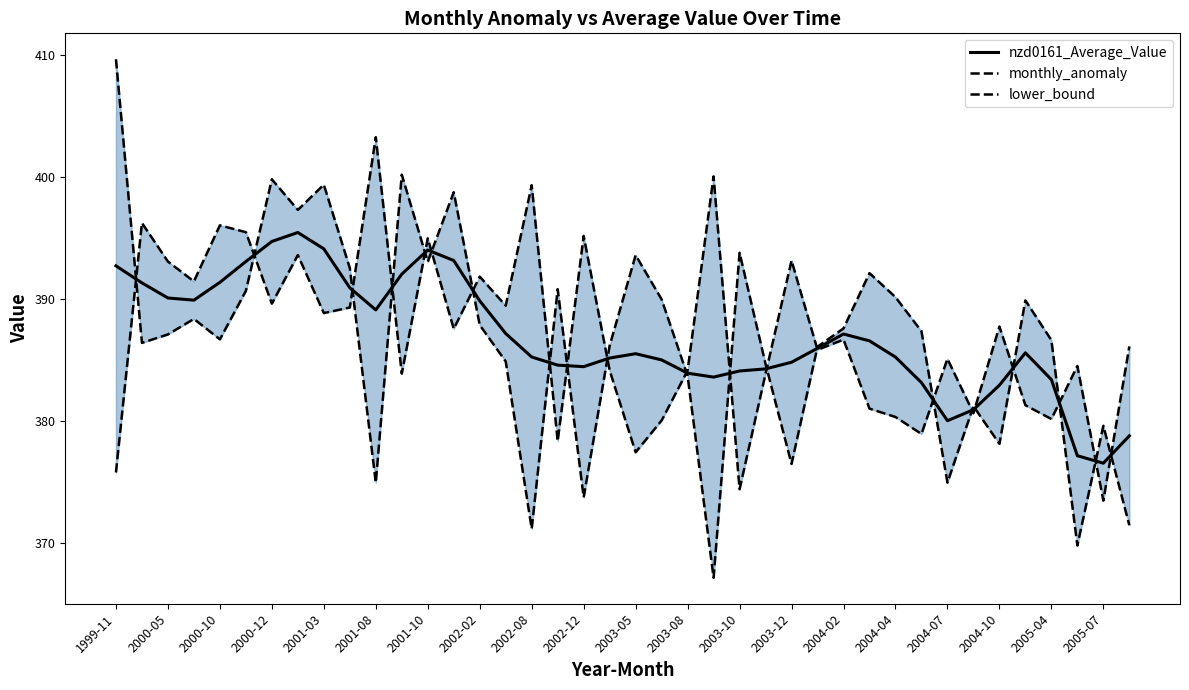

What is the highest value of the nzd0161_Average_Value series?

395.4